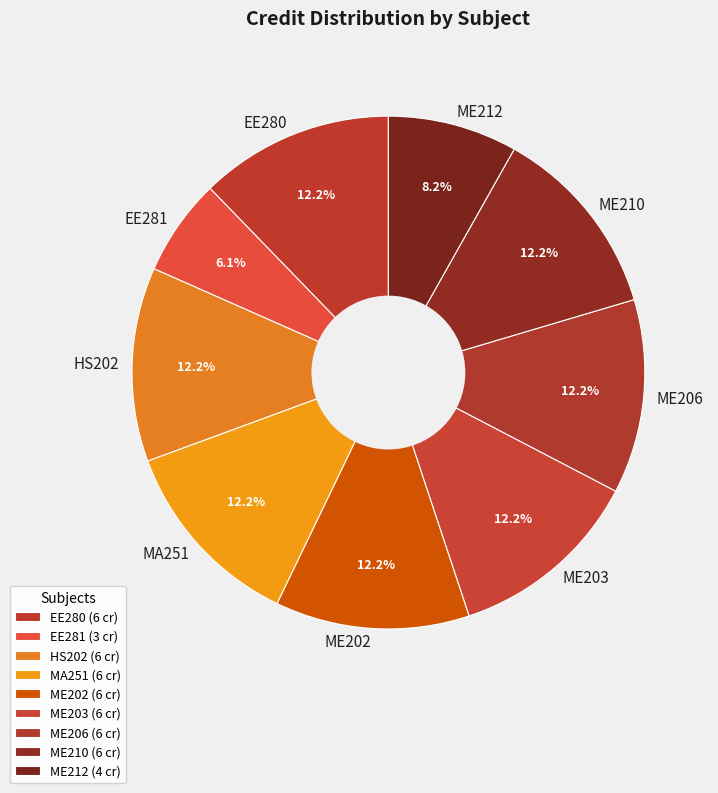

What is the total percentage of ME210 and ME202?

24.5%